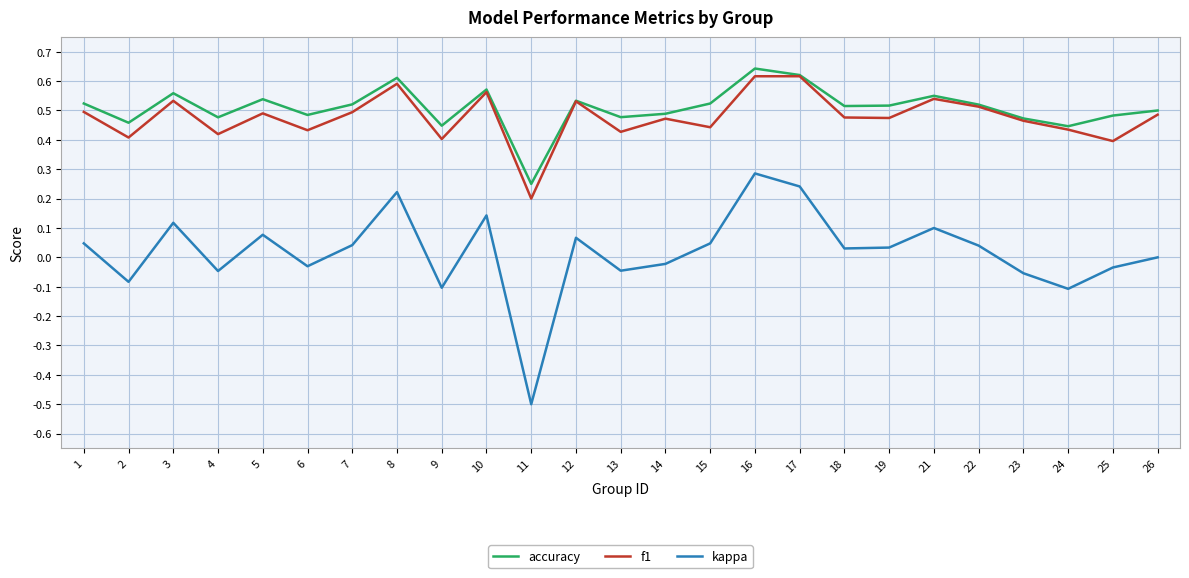

True or false: accuracy and kappa cross at least once.

False